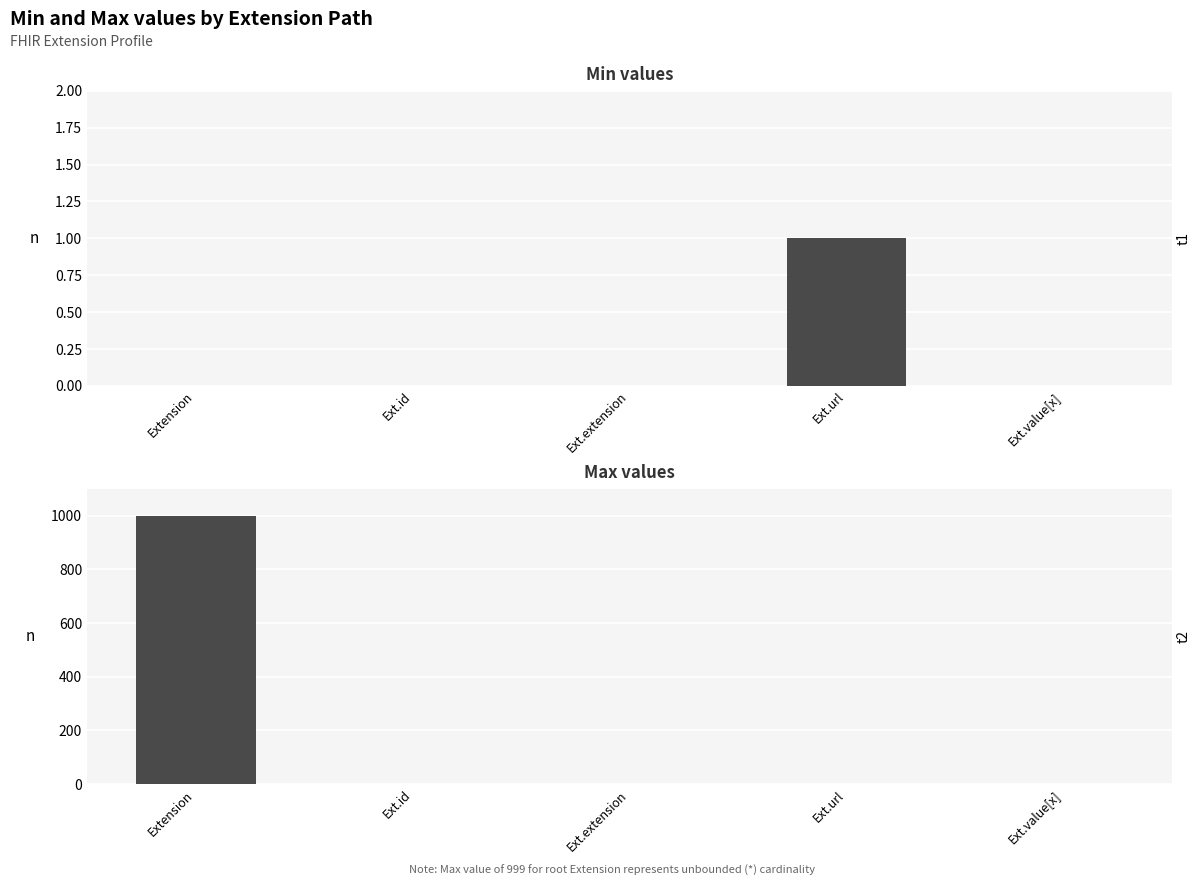

At which category is the sum across all series the highest?

Extension